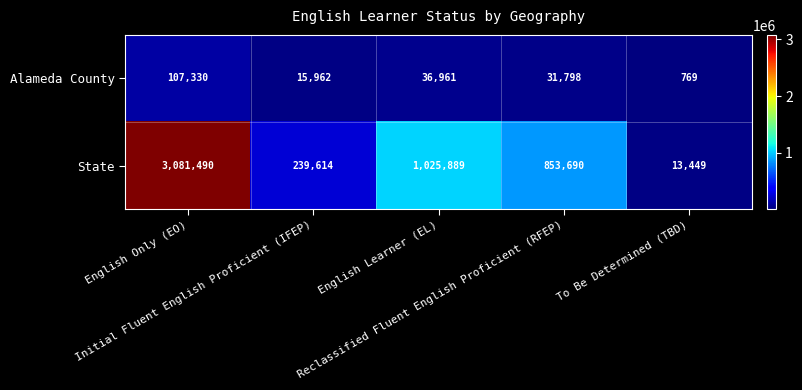

What is the difference between the second highest and minimum values in the State series?

1012440